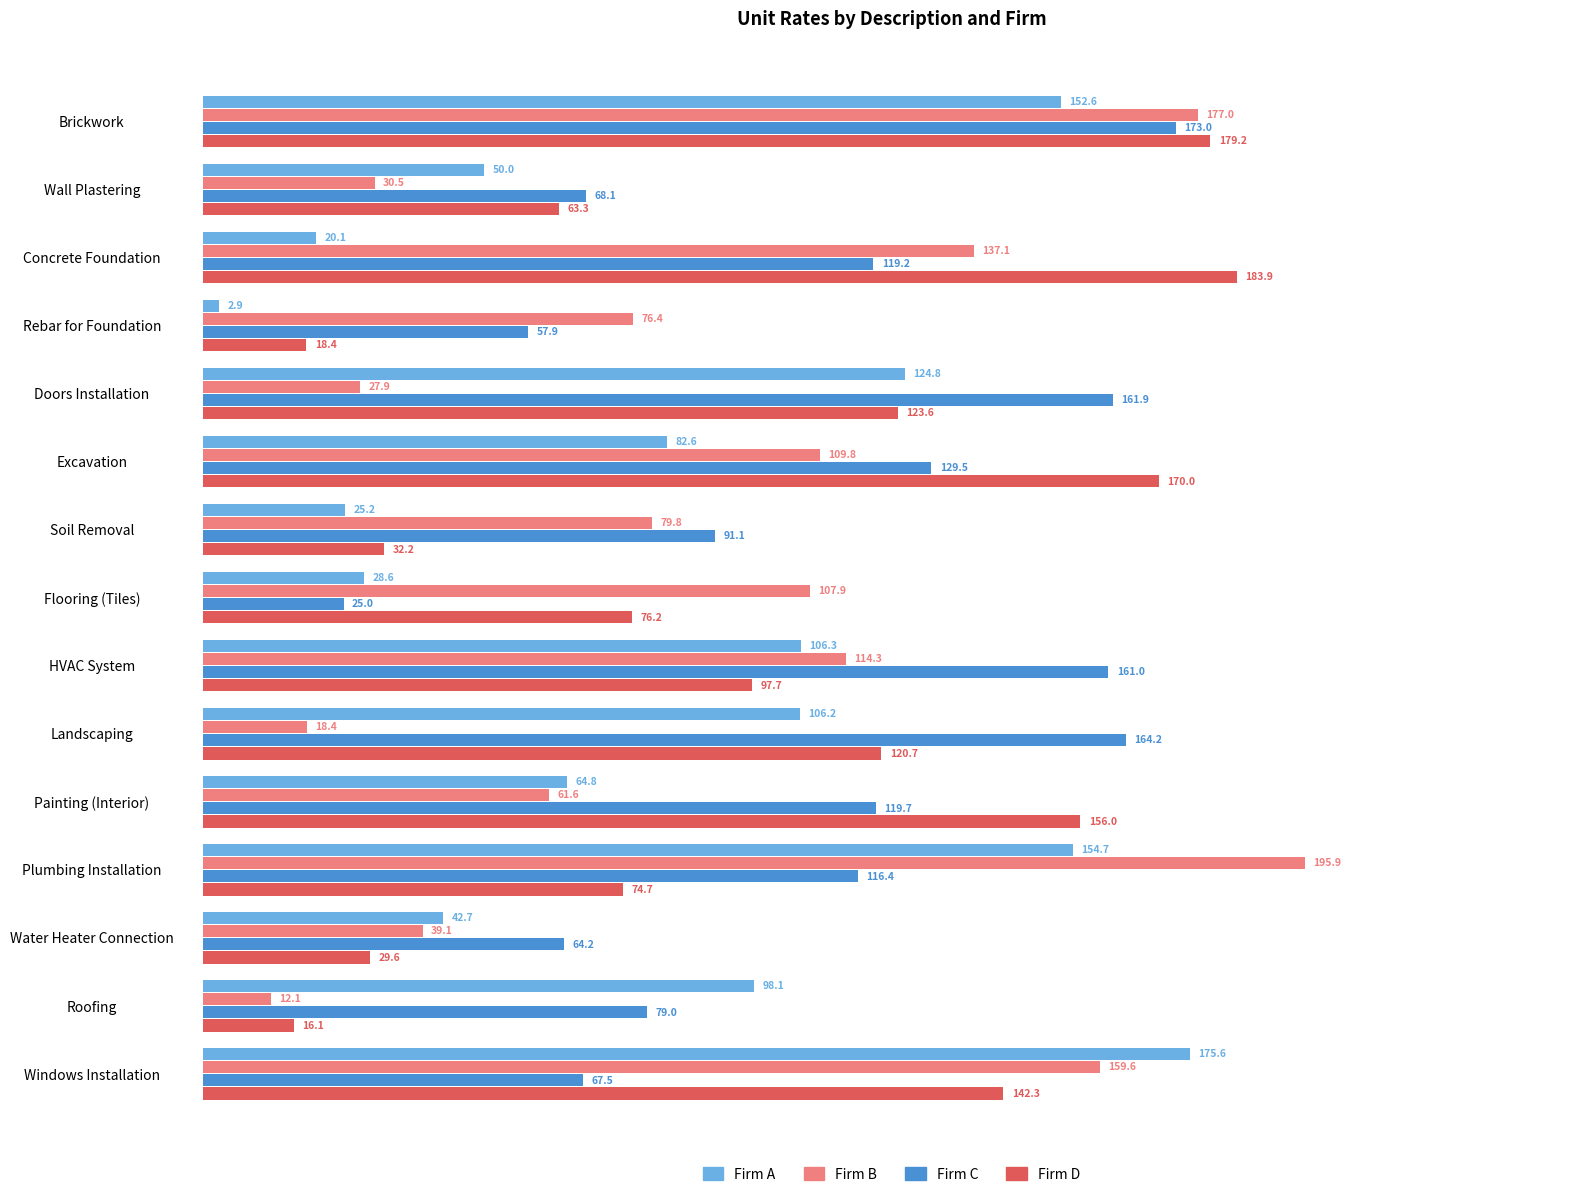

What is the approximate value of Firm B at Flooring (Tiles)?

107.9